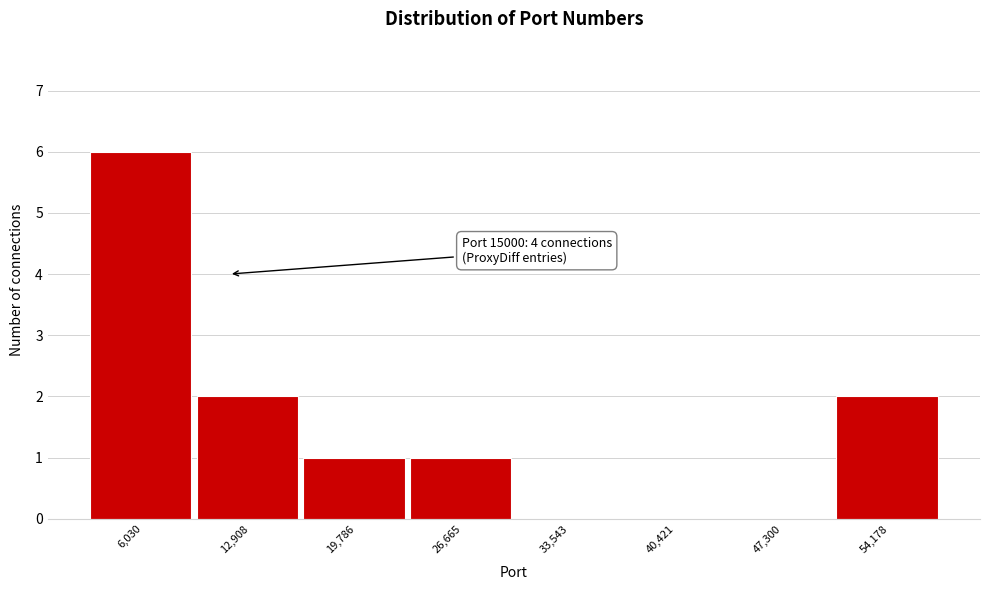

Reading right to left, list all the values displayed in this chart.

54,178=2	47,300=0	40,421=0	33,543=0	26,665=1	19,786=1	12,908=2	6,030=6